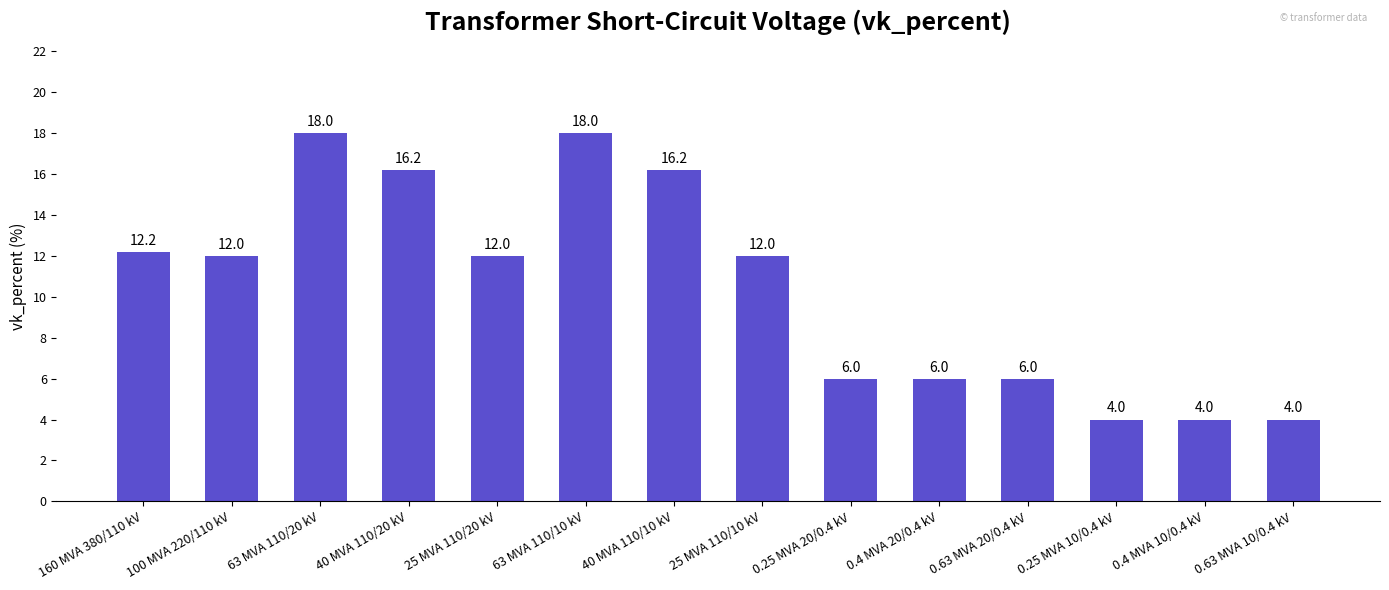

How many bars are there in total?

14